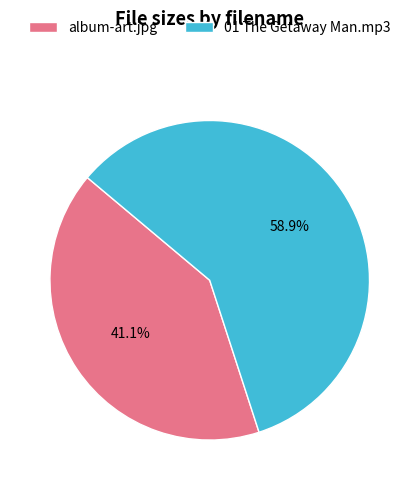

Does album-art.jpg represent more than half of the total?

No